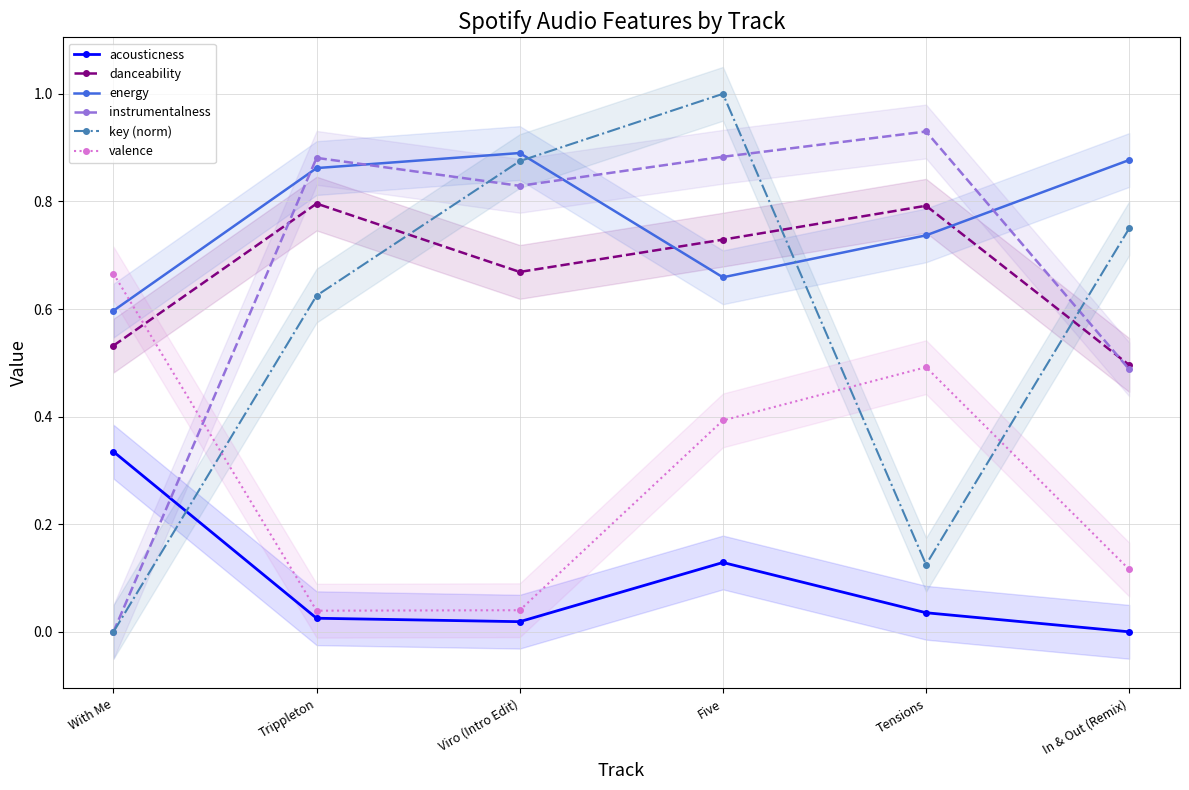

At which category does key (norm) reach its first local valley?

Tensions